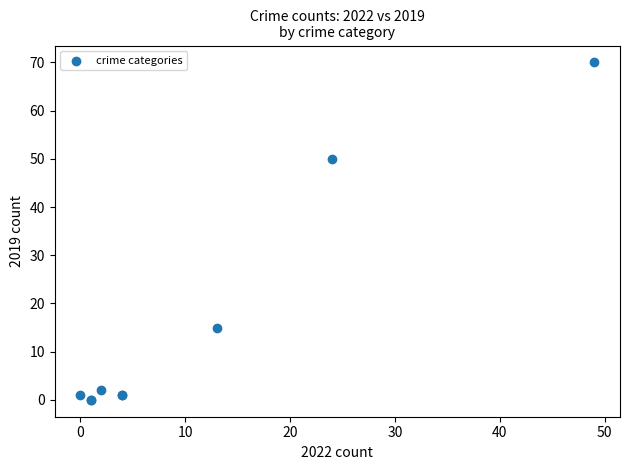

What Y value in the scatter plot is closest to 35?

50